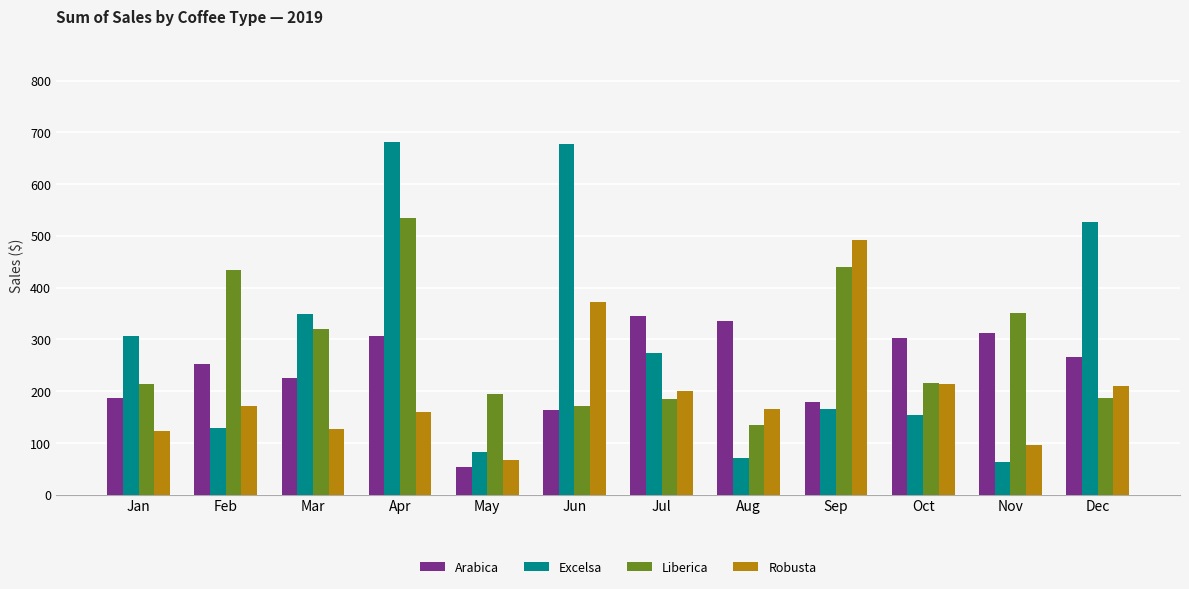

What is the total value across all series at May?

398.6